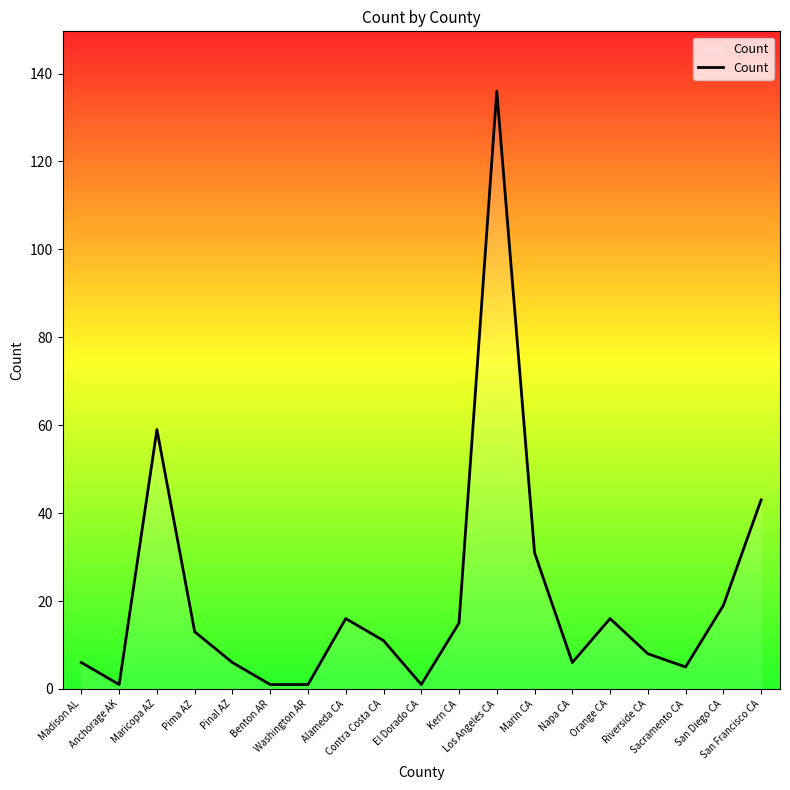

How many lines are shown in the chart?

1